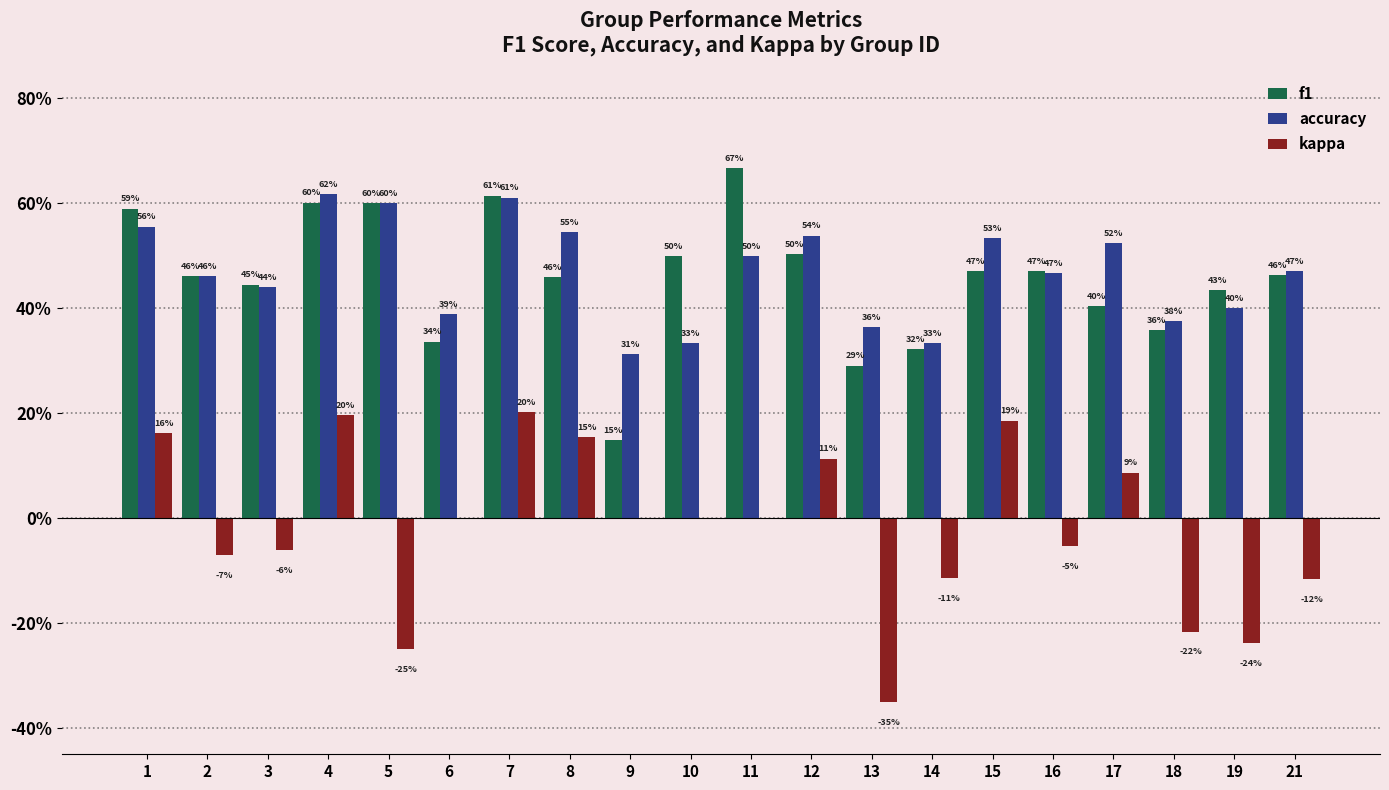

Are the bars grouped side by side (vs. stacked)?

Yes